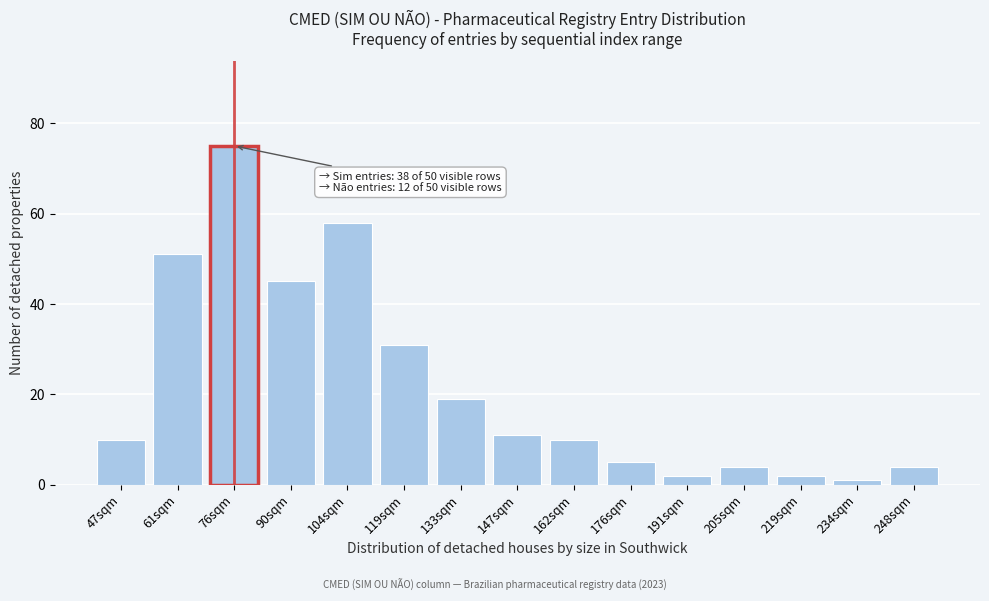

Reading left to right, transcribe all the data shown in this chart.

47sqm=10	61sqm=51	76sqm=75	90sqm=45	104sqm=58	119sqm=31	133sqm=19	147sqm=11	162sqm=10	176sqm=5	191sqm=2	205sqm=4	219sqm=2	234sqm=1	248sqm=4